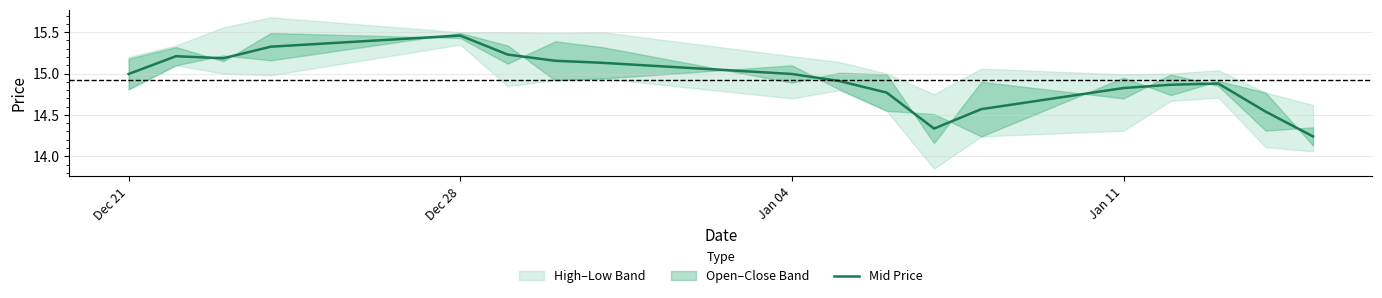

The Mid Price series shows 22.9 at Dec 21. True or false?

False